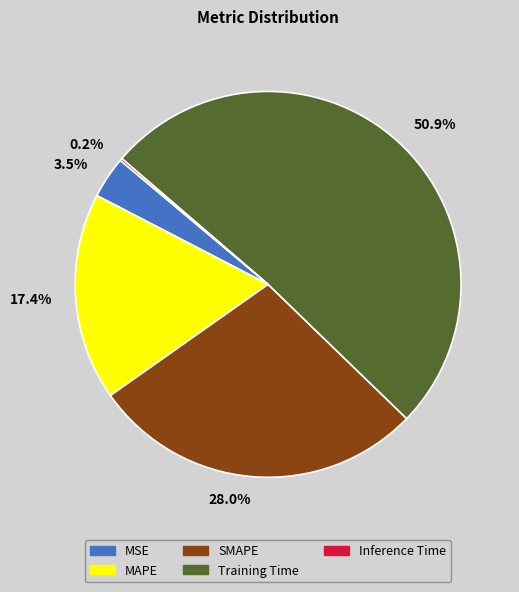

Which category accounts for the majority?

Training Time